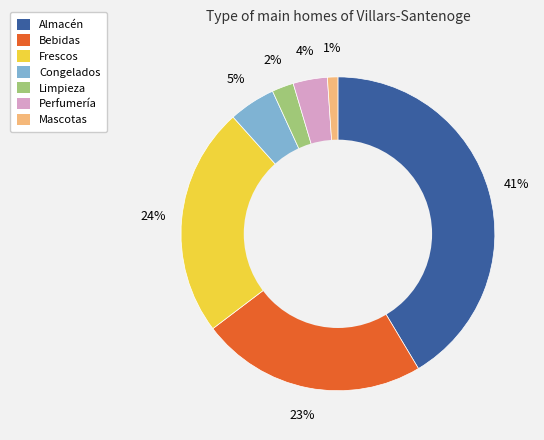

Count the number of slices in the pie.

7